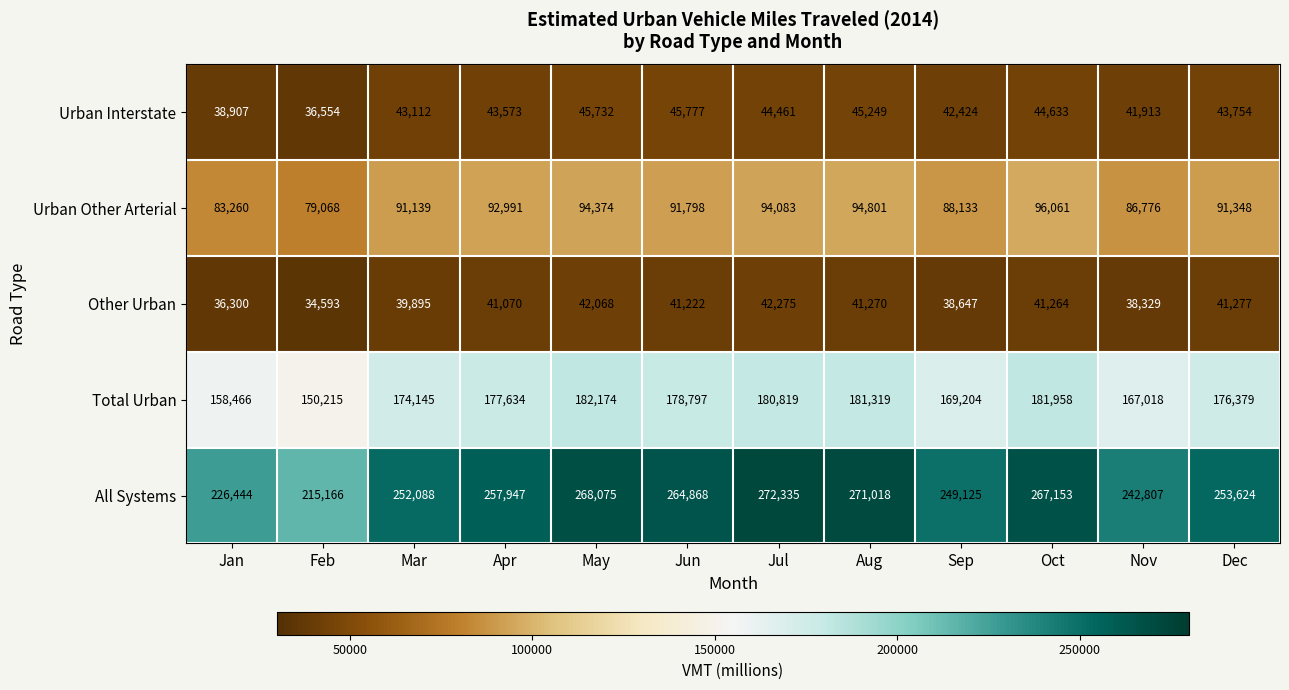

The value of Urban Other Arterial at Apr is 92991. True or false?

True